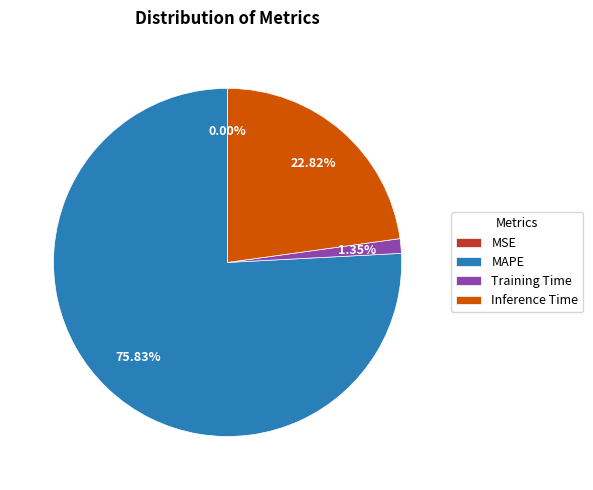

Is it true that Training Time is 11% of the pie?

False